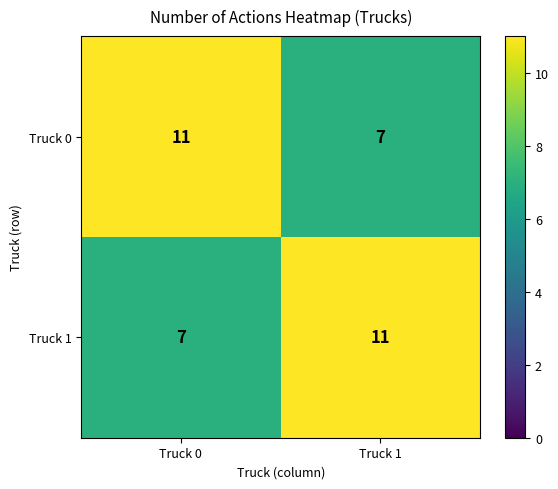

Rank the series at Truck 1 from highest to lowest value.

Truck 1, Truck 0